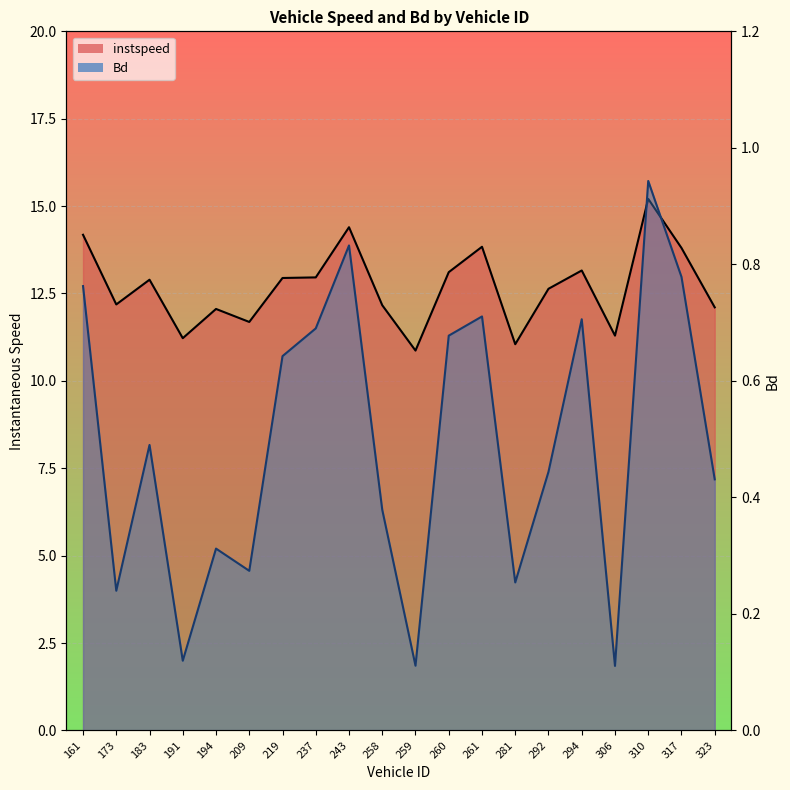

What is the label of the 2nd point from the right?

317.0